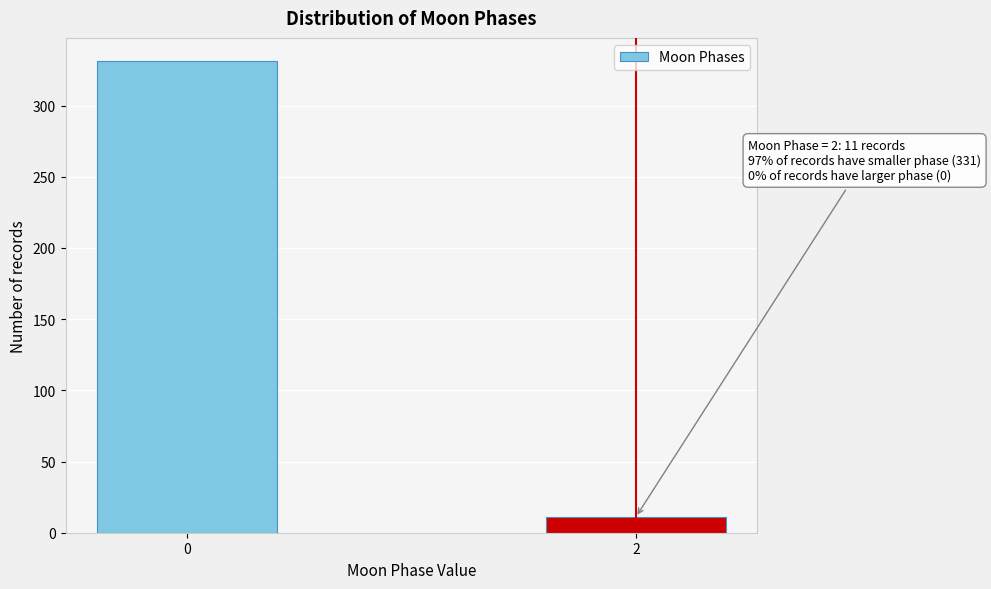

Reading left to right, transcribe all the data shown in this chart.

0=331	2=11